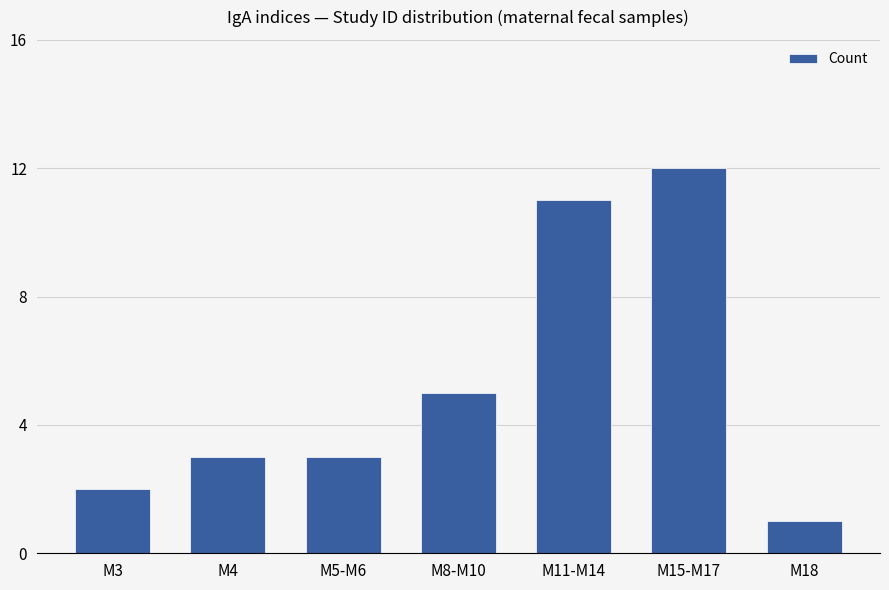

What is the value of the 5th bar from the left?

11